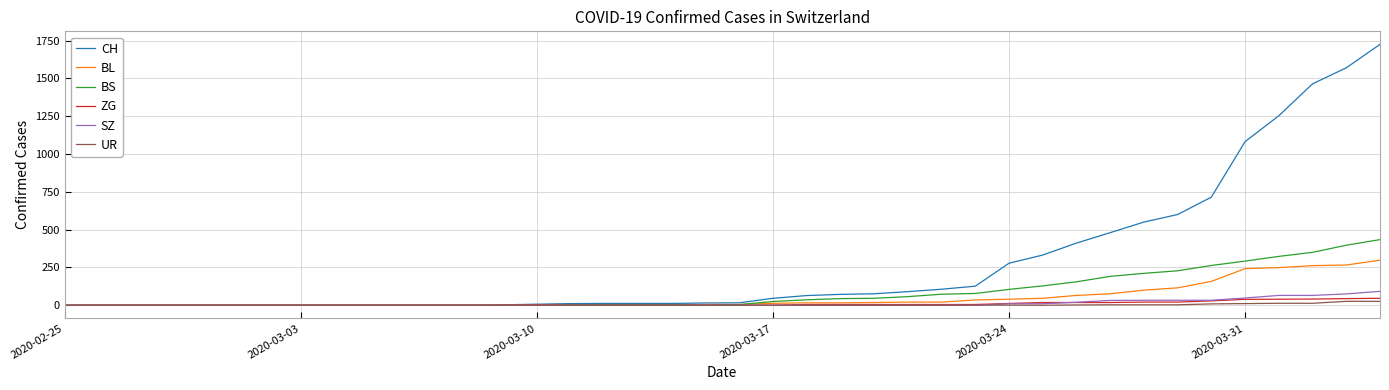

Which series has the largest range (max minus min)?

CH